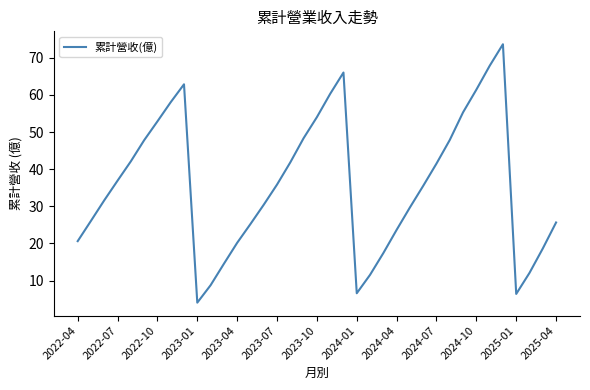

What is the smallest value displayed?

4.0